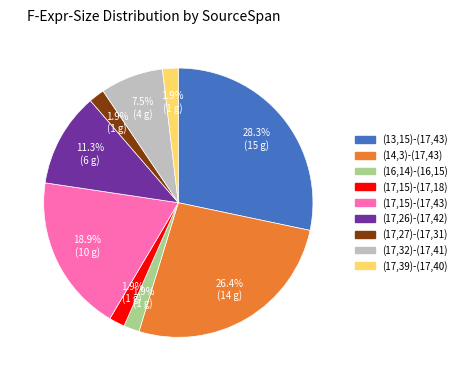

What portion of the pie excludes (17,26)-(17,42)?

88.7%